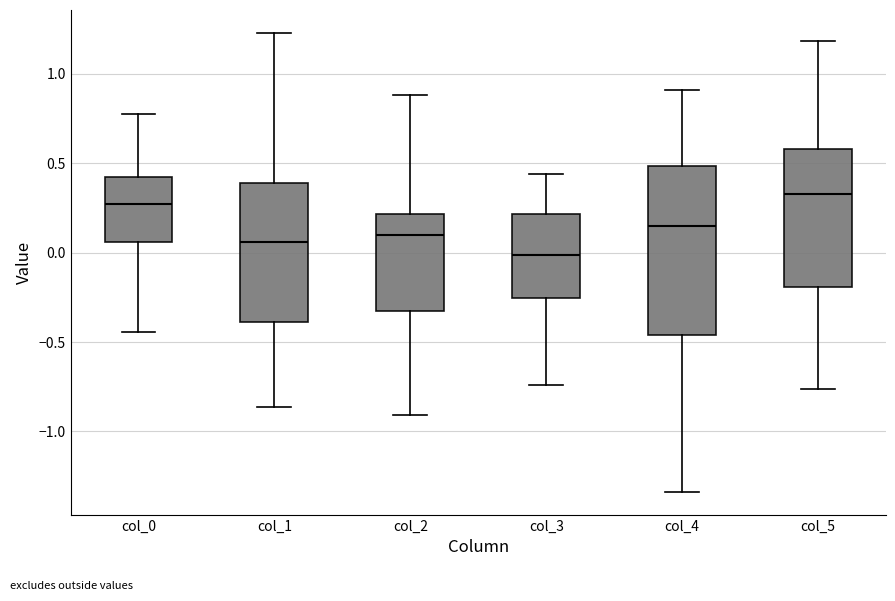

Where does the median line of the box for col_1 sit on the y-axis? The values are not printed on the chart, so give them approximately, as read against the axis.

0.05